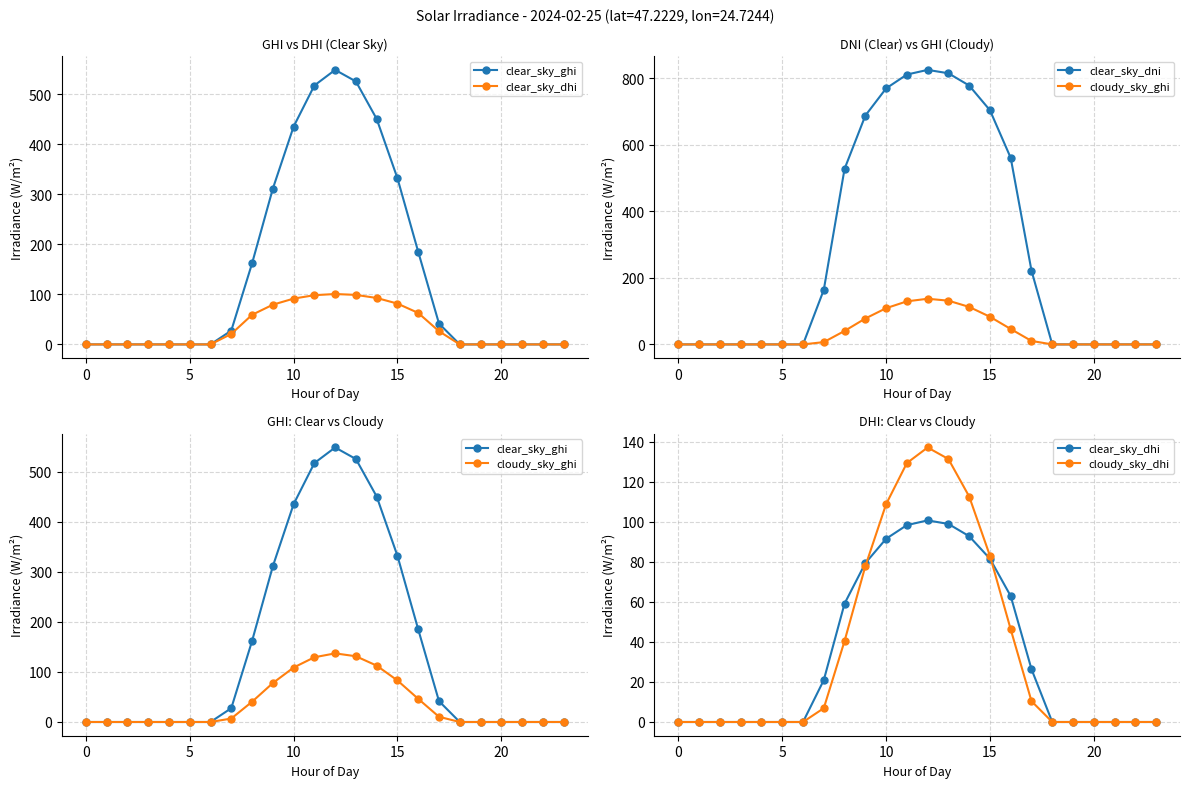

Between 9 and 19, which series saw the biggest shift?

clear_sky_dni